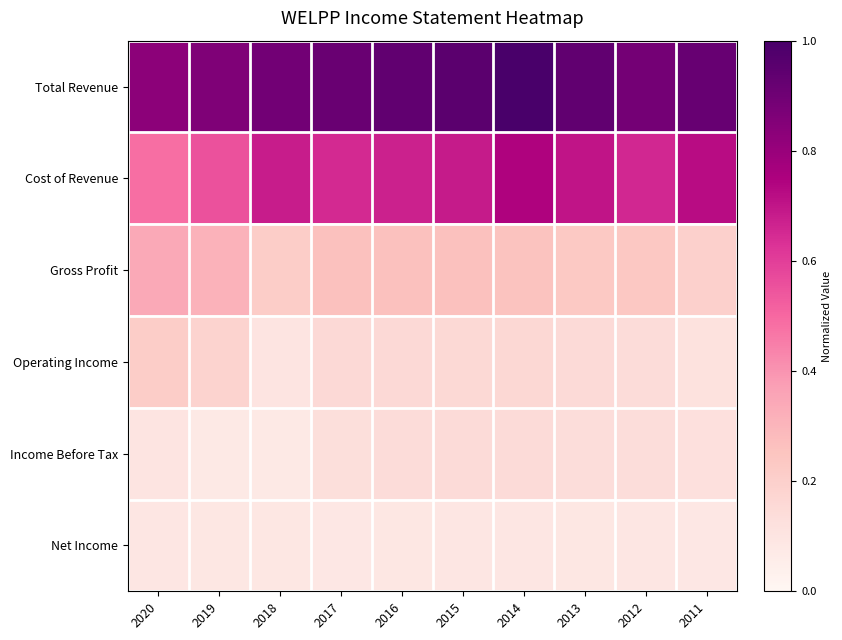

Which series changed the most between 2019 and 2017?

Cost of Revenue